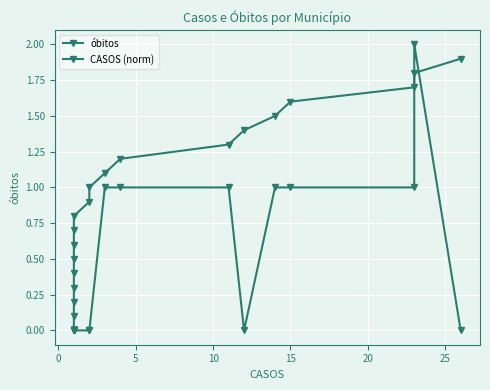

True or false: CASOS (norm) and óbitos cross at least once.

True